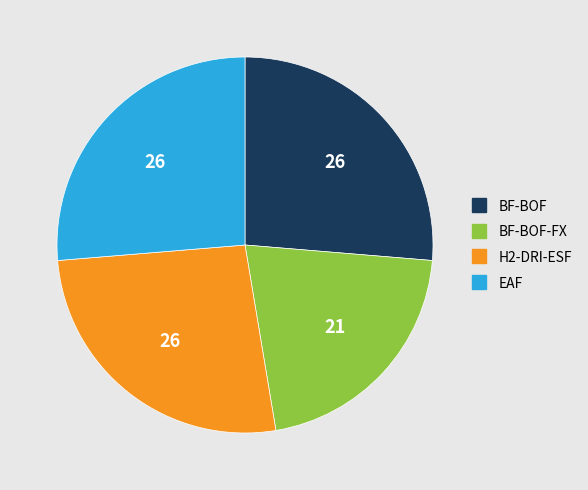

Does any single category account for the majority?

No